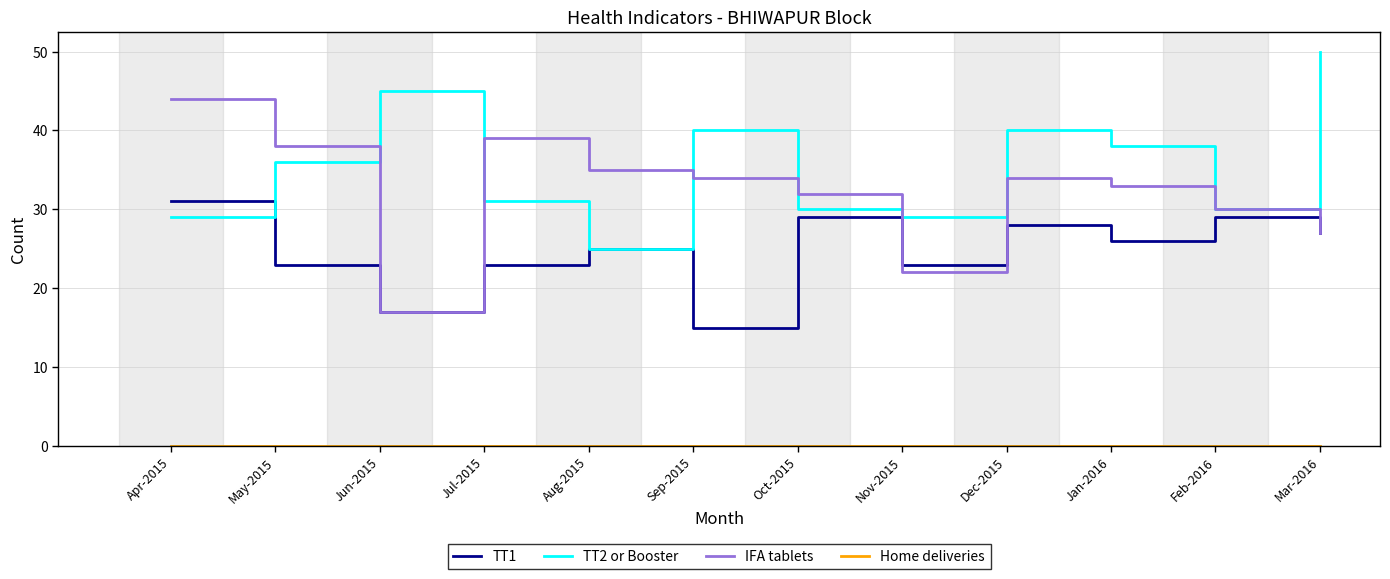

What position from the right is Jun-2015?

10